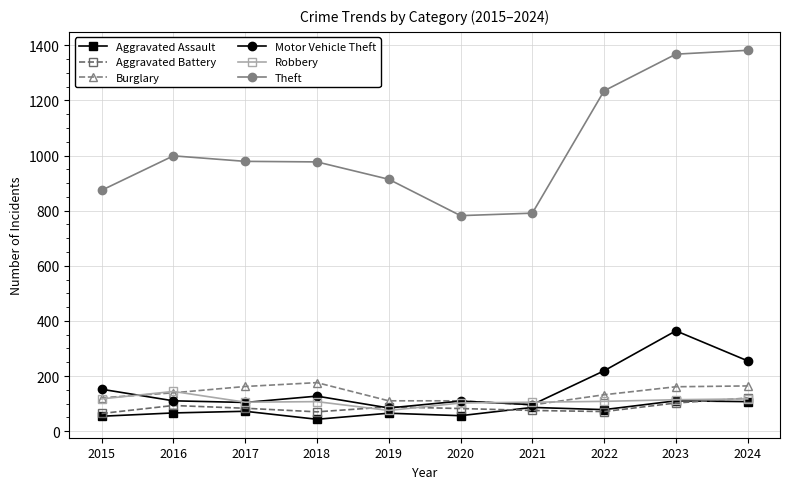

What is the spread (max minus min) of values at 2016?

933